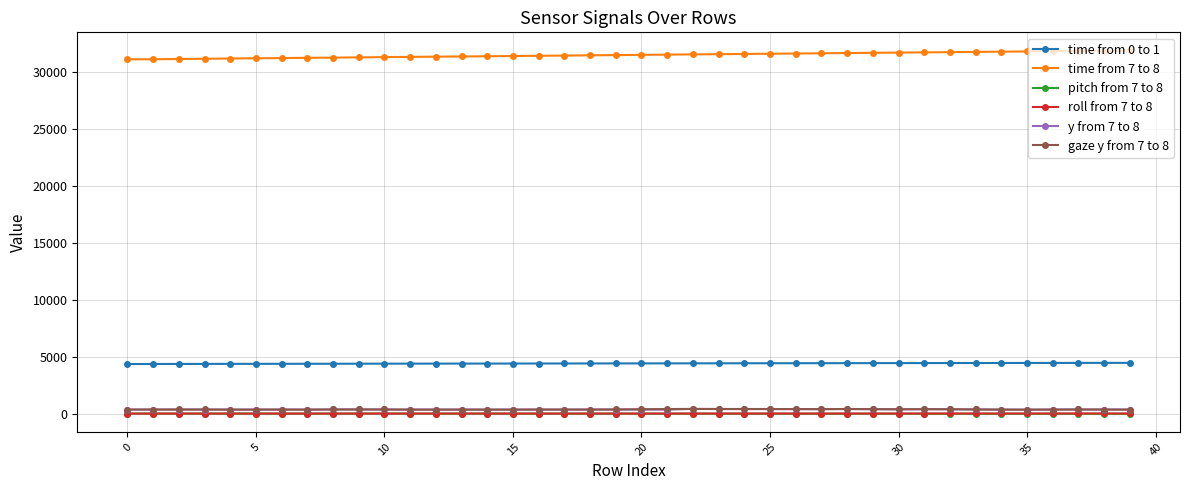

What are all the series names shown in the legend?

time from 0 to 1, time from 7 to 8, pitch from 7 to 8, roll from 7 to 8, y from 7 to 8, gaze y from 7 to 8